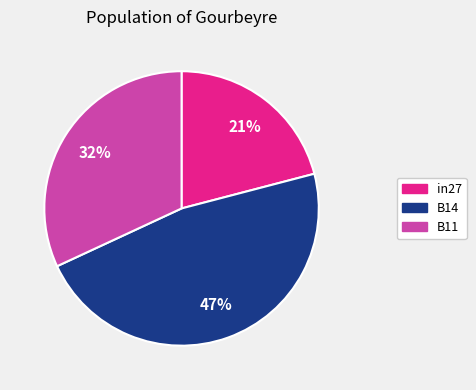

How many segments does this pie chart have?

3